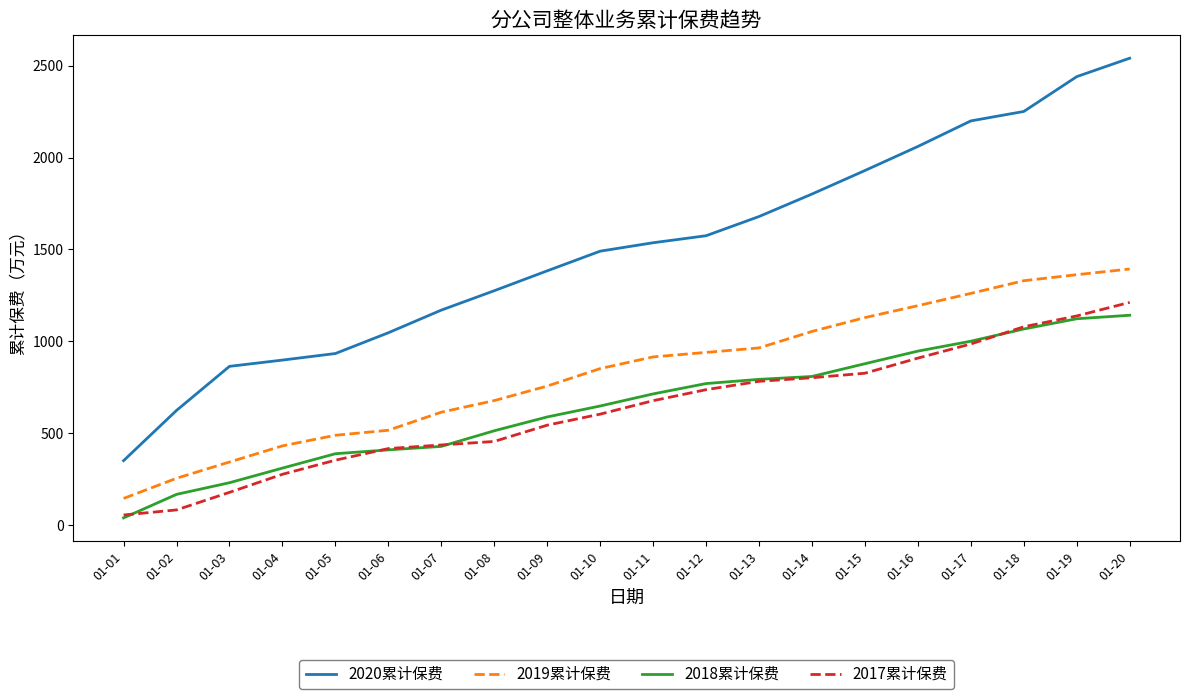

True or false: 2019累计保费 and 2017累计保费 intersect in this chart.

False